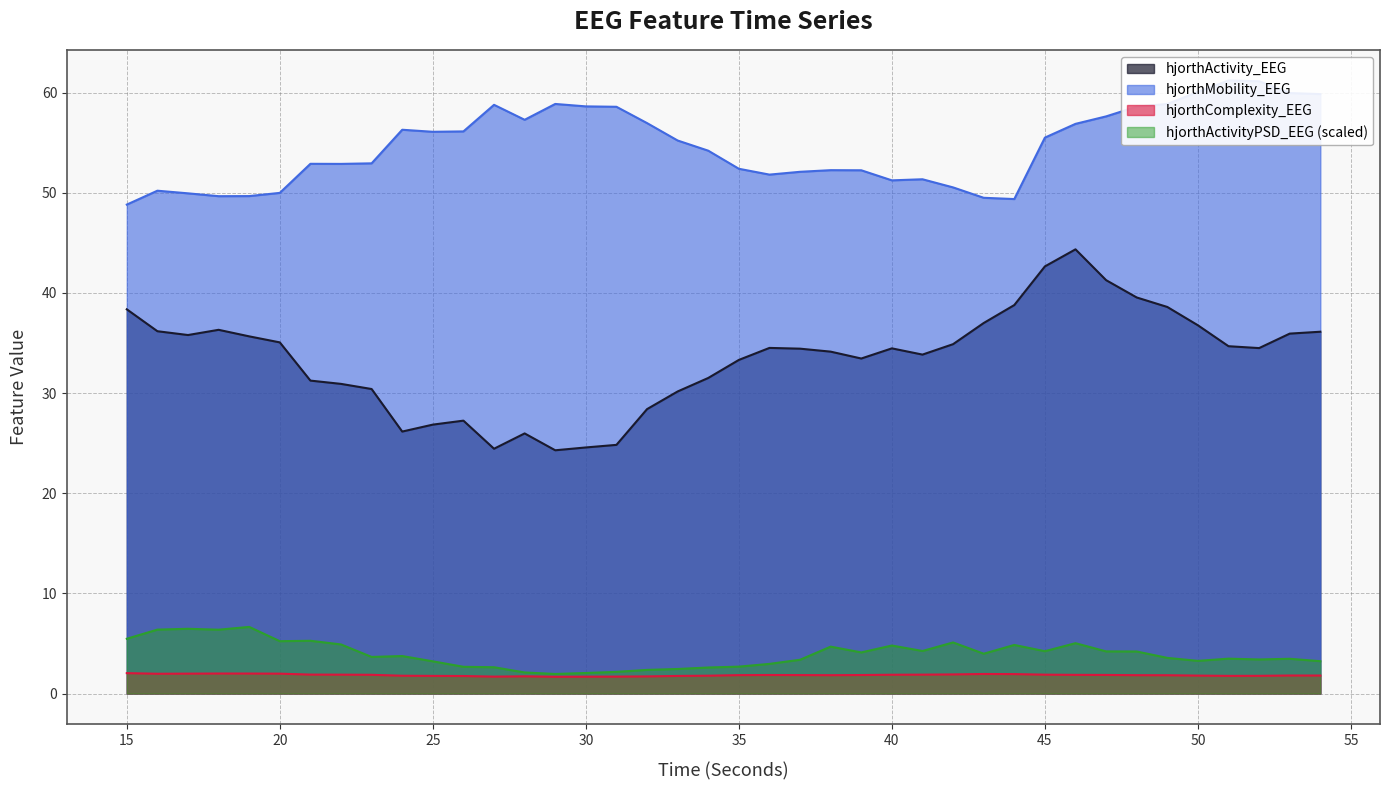

The value of hjorthMobility_EEG at 17 is 82.1. True or false?

False